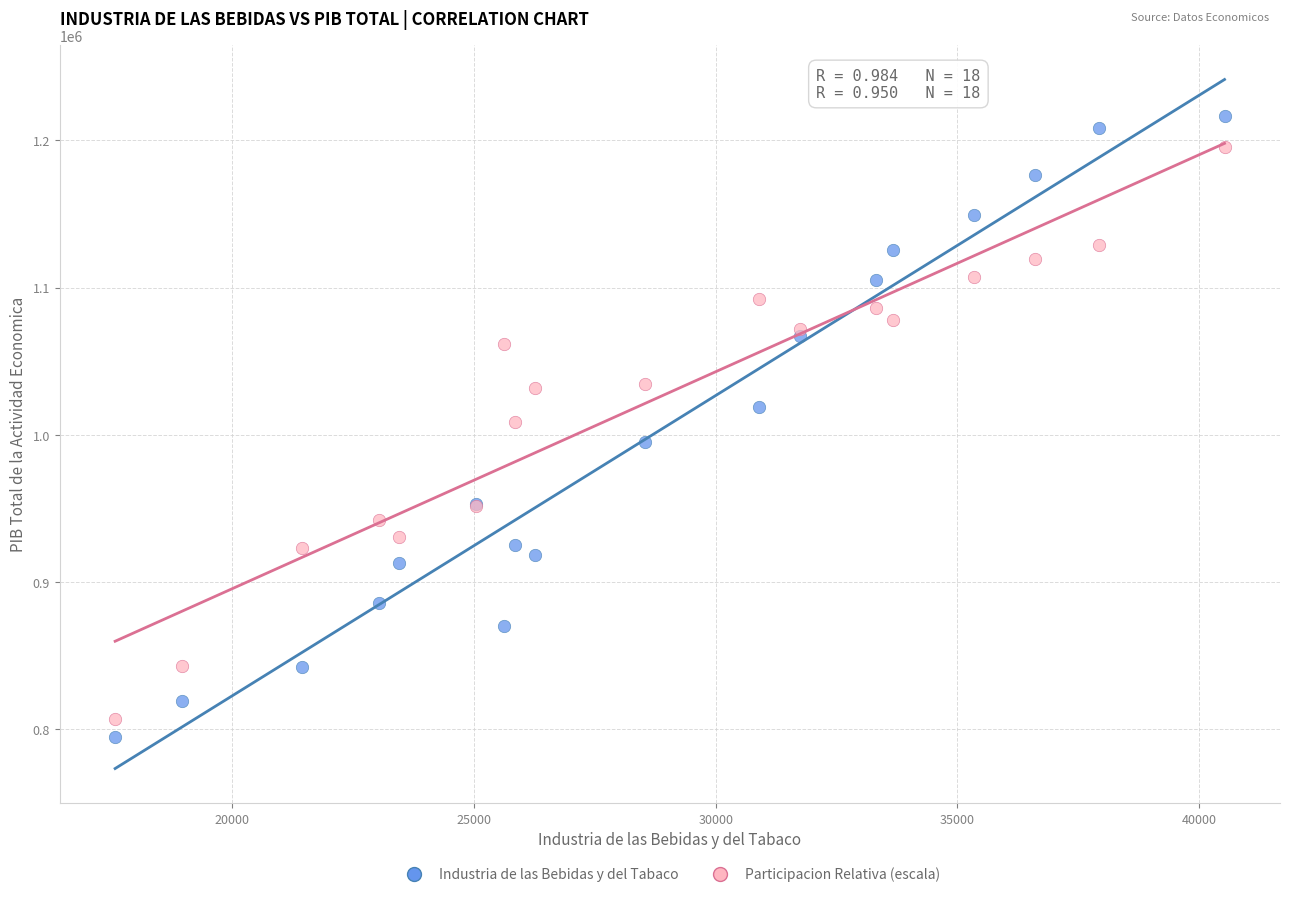

Which series reaches the maximum Y coordinate?

Industria de las Bebidas y del Tabaco